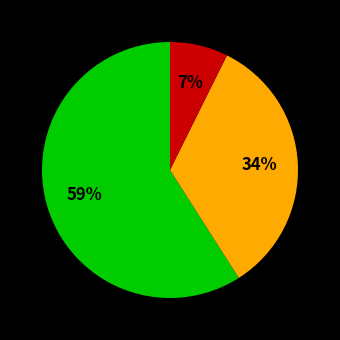

To the nearest percent, what is the average slice percentage?

33%